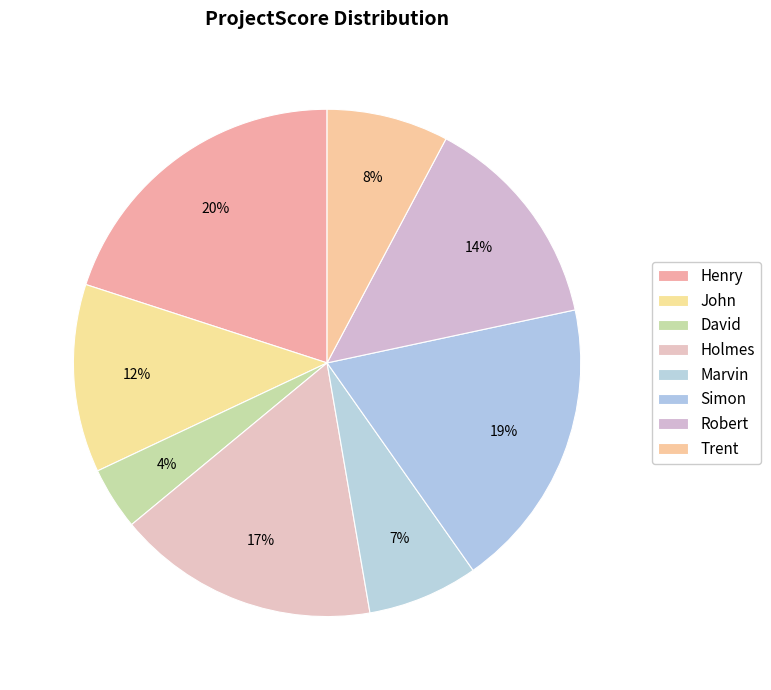

To the nearest percent, what is the combined percentage of Henry and Holmes?

37%